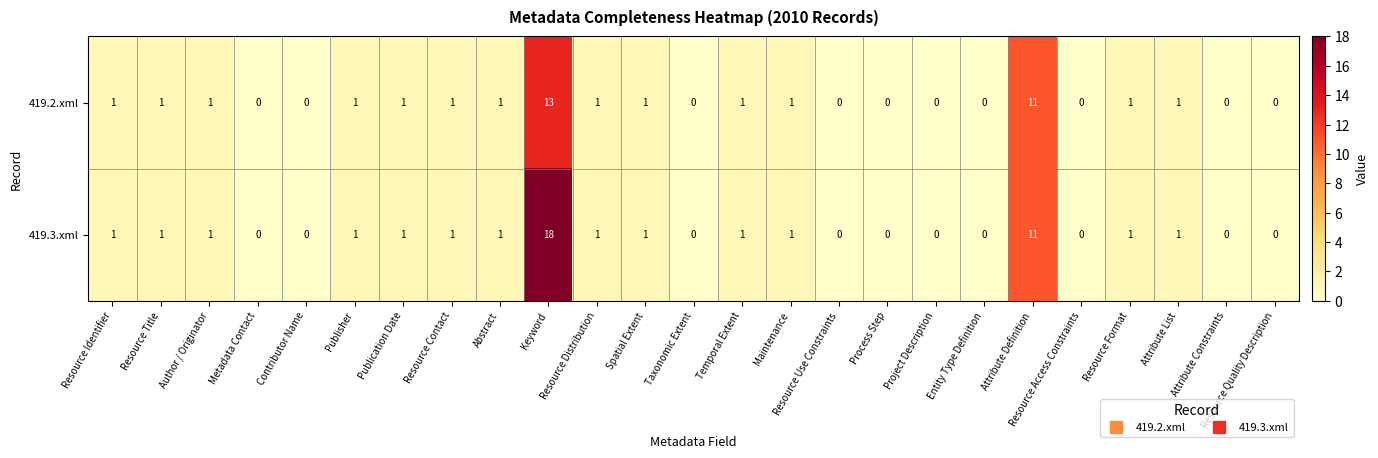

How many positive values does the 419.3.xml series have?

15